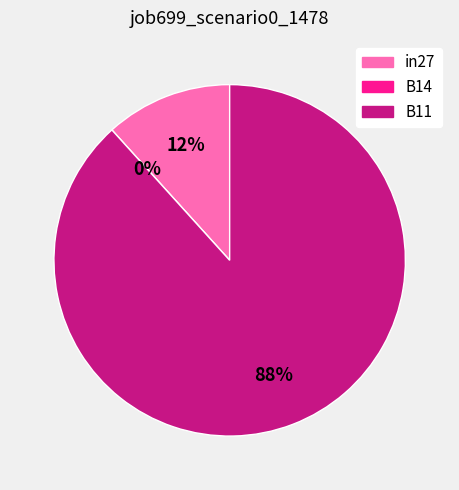

Which category has the biggest portion of the pie?

B11